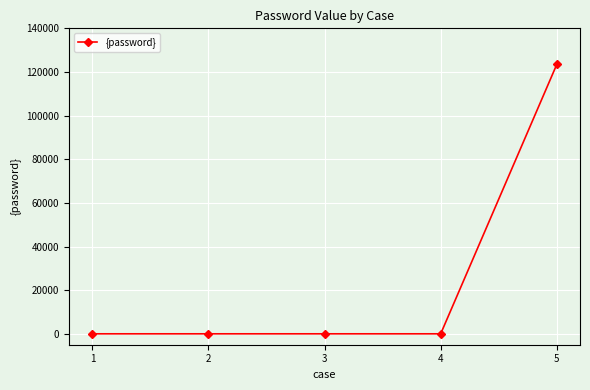

Reading left to right, what are all the values shown in this chart?

1=0	2=0	3=0	4=0	5=123456